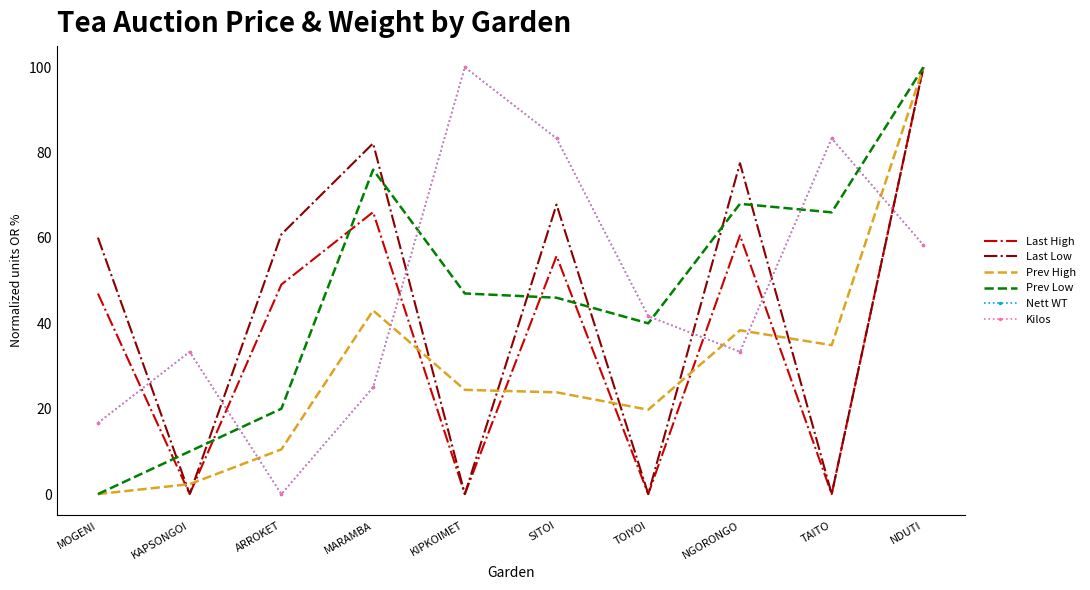

At how many categories does at least one series exceed 54?

8